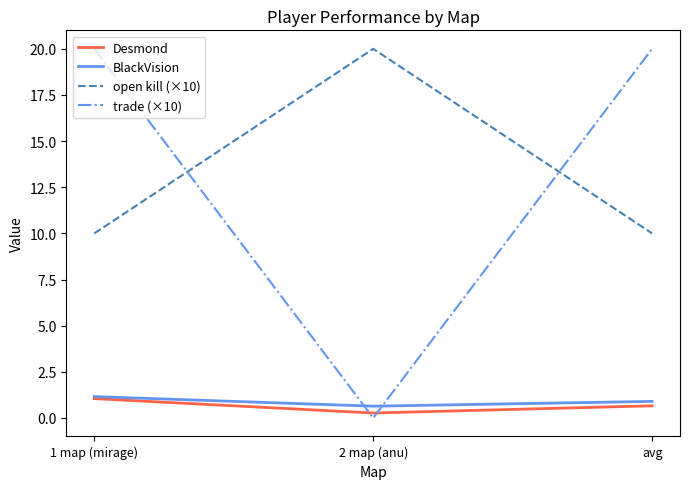

What is the lowest value of the open kill (×10) series?

10.0